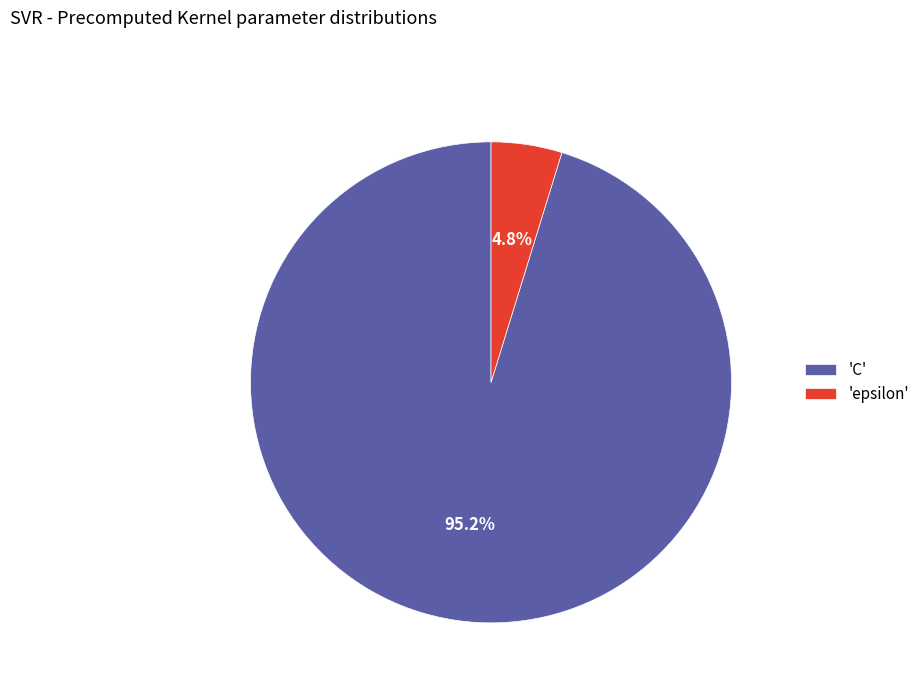

Is there a majority slice in this chart?

Yes